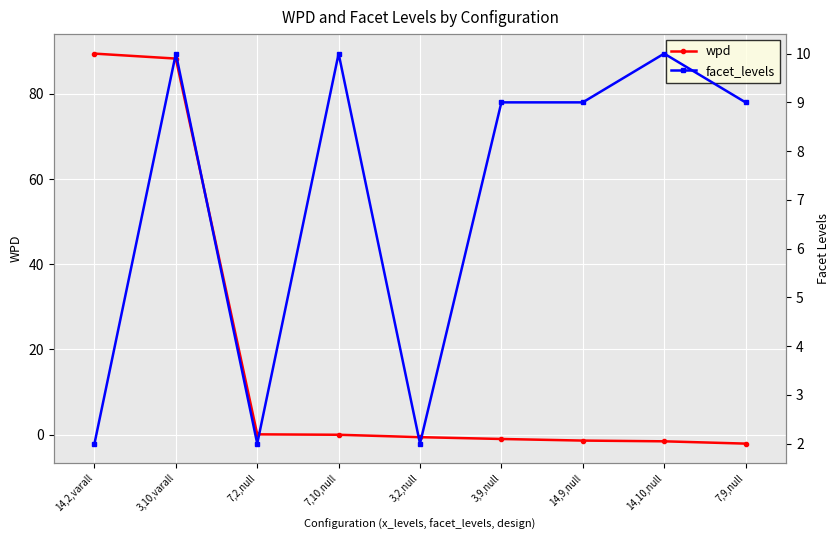

True or false: wpd has more than 1 points higher than both neighbors.

False